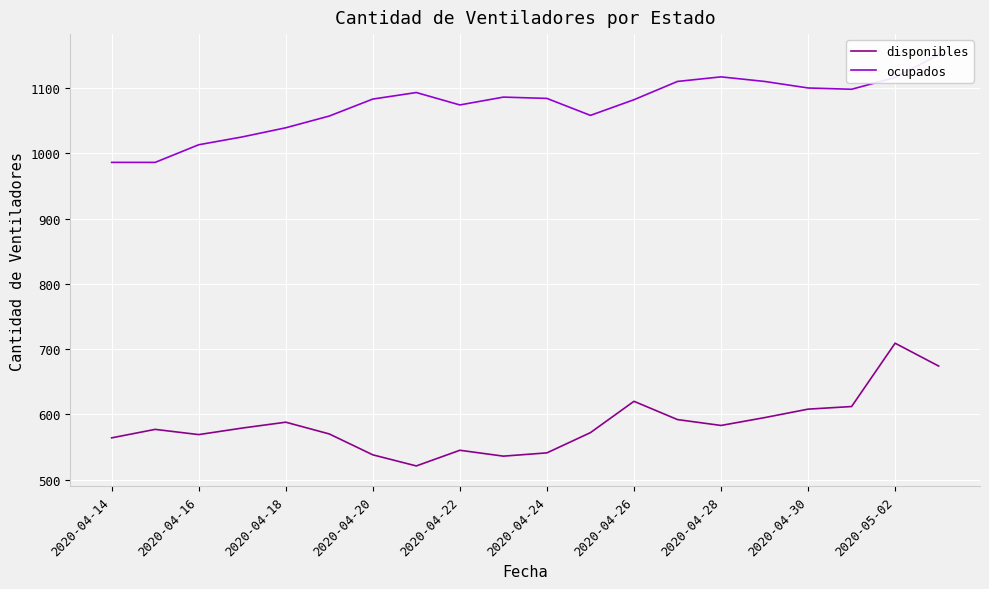

The disponibles series shows 839 at 2020-04-22. True or false?

False